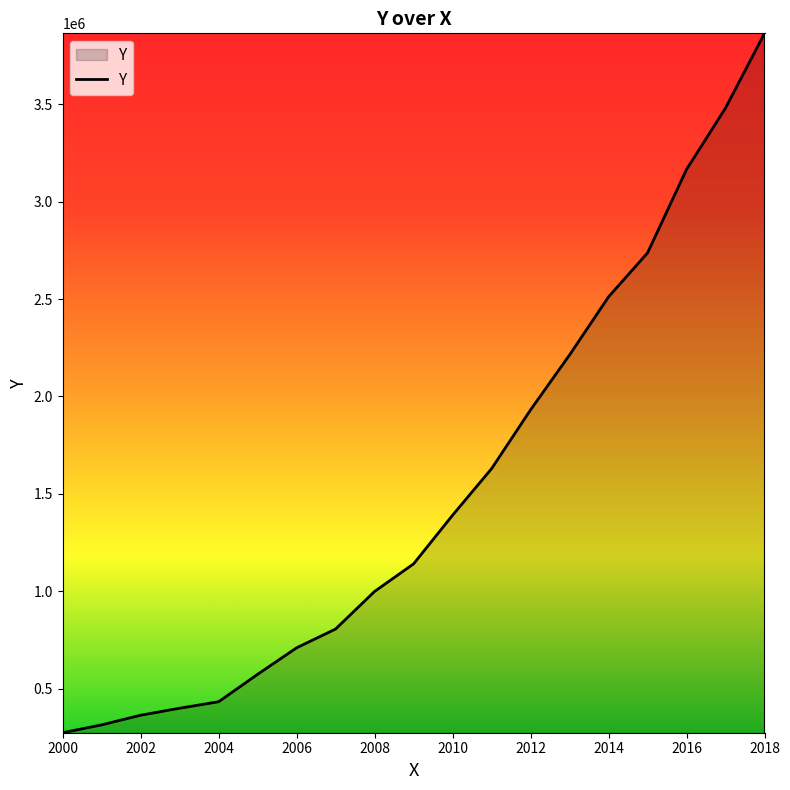

Reading right to left, list all the values displayed in this chart.

3863134.0	3479914.0	3164808.0	2736677.0	2511143.0	2213024.0	1931480.0	1629710.4	1390888.6	1141329.3	999783.3	807031.6	710635.4	574593.4	434003.0	400784.0	364847.0	315330.0	275052.0